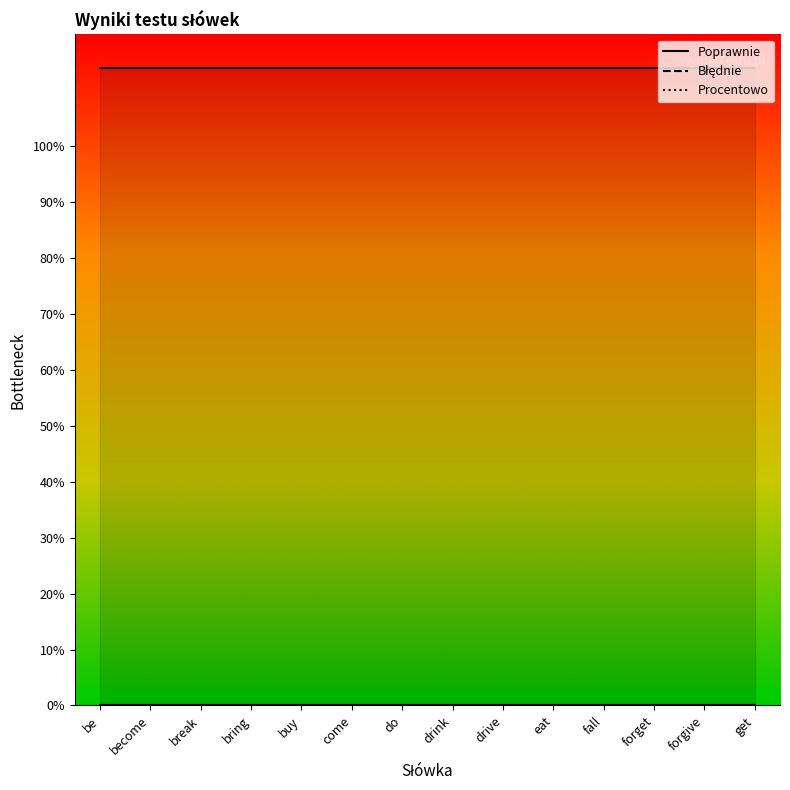

Rank the categories by Poprawnie value from highest to lowest.

be, become, break, bring, buy, come, do, drink, drive, eat, fall, forget, forgive, get